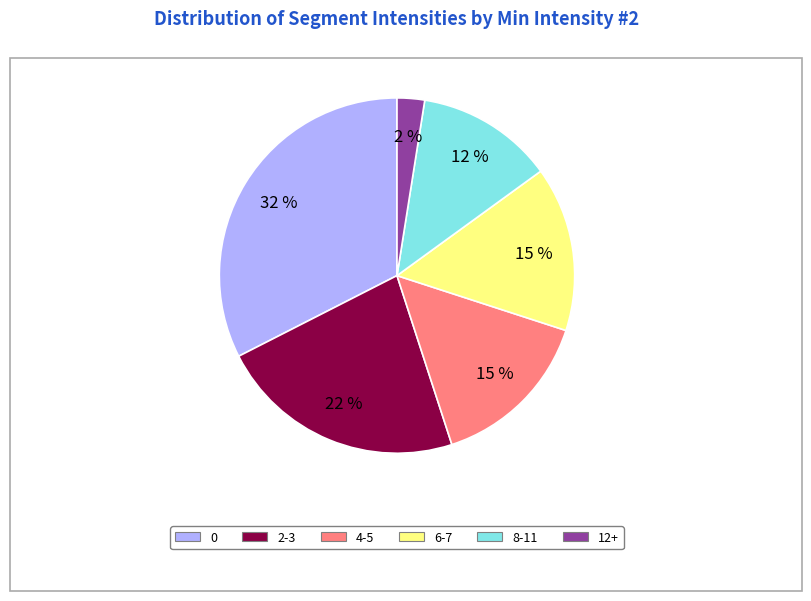

Count the number of slices in the pie.

6